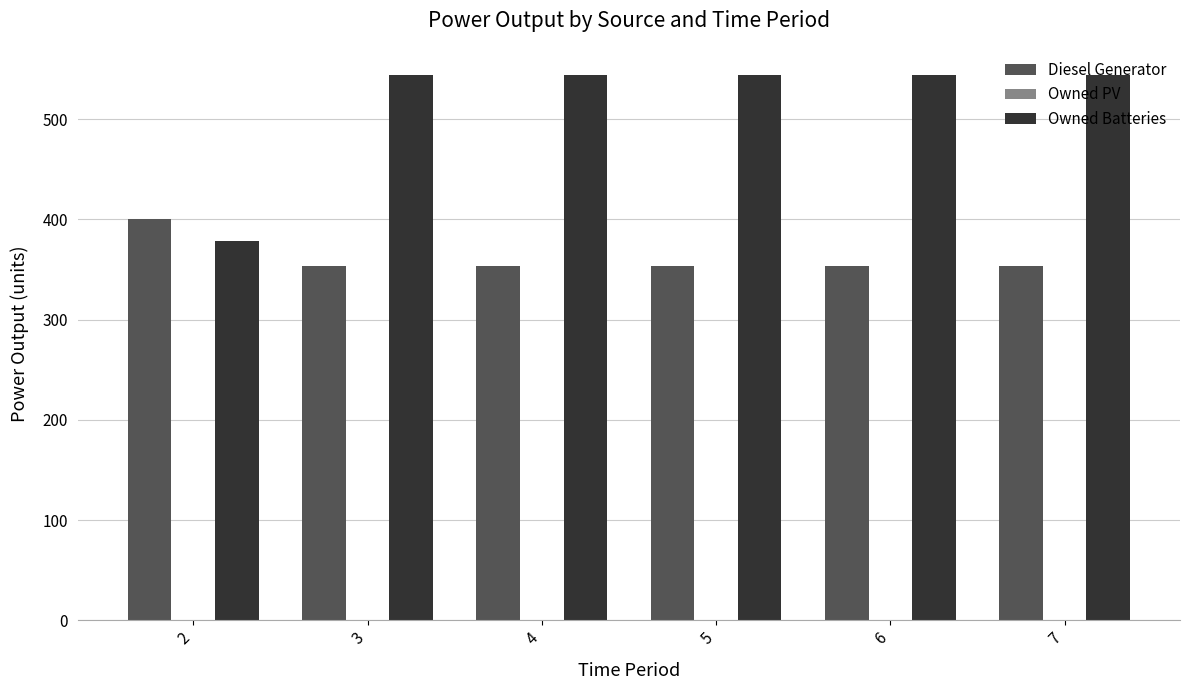

What is the sum of all Diesel Generator values?

2170